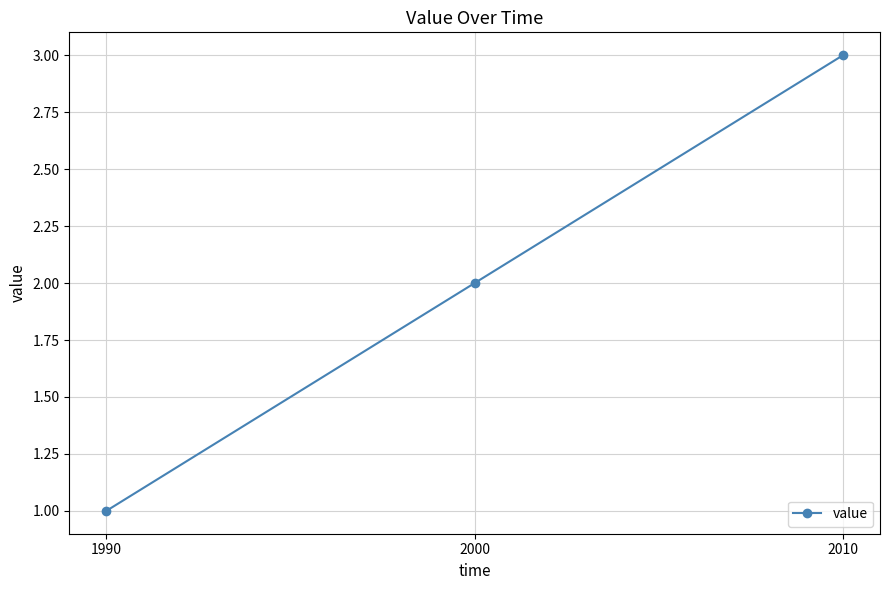

Reading left to right, extract all data points from this chart.

1990=1	2000=2	2010=3